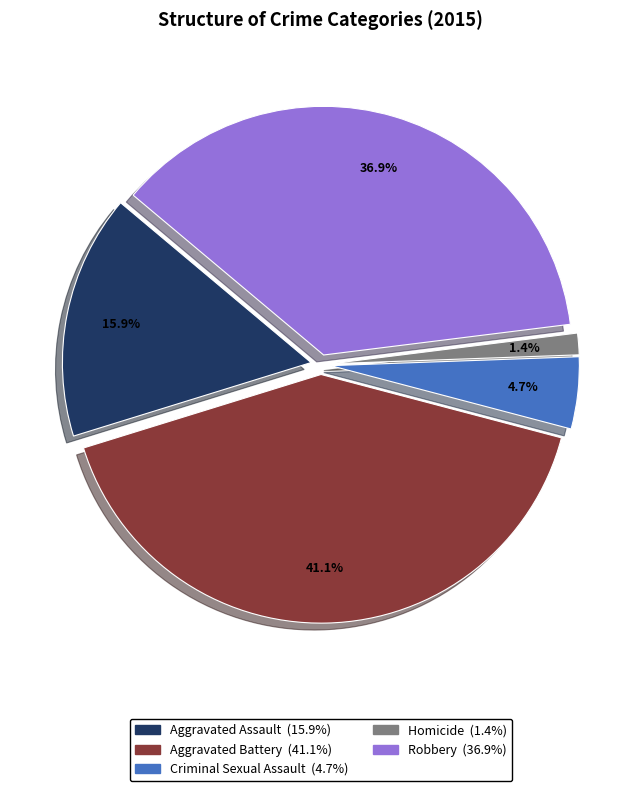

The Robbery slice represents 37% of the pie. True or false?

True